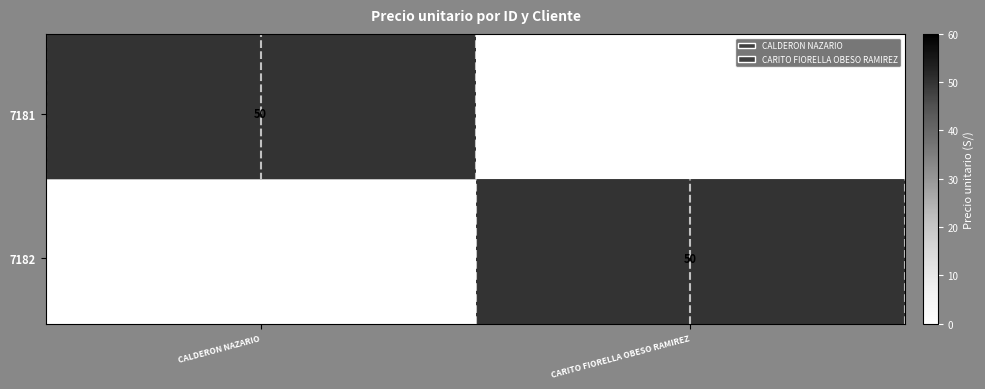

How many data points does each series have?

2